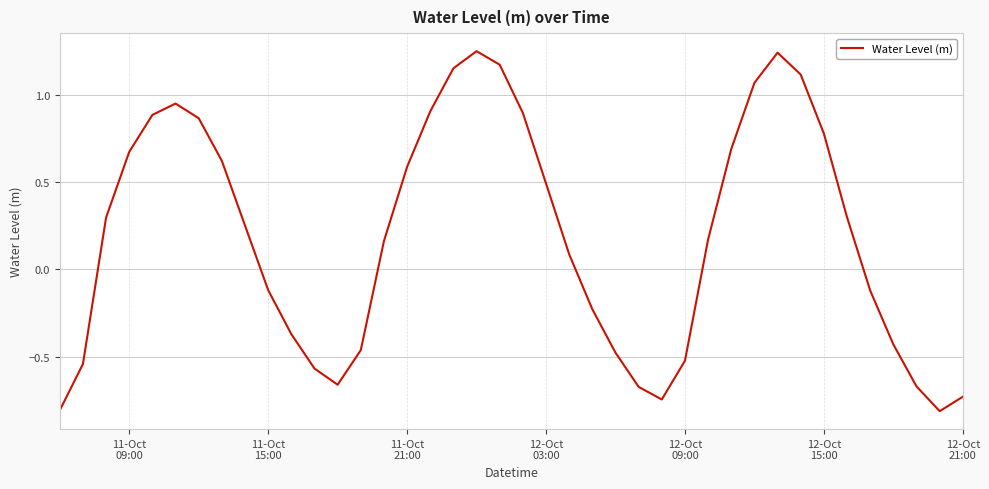

Does the chart display data point markers on the line(s)?

No